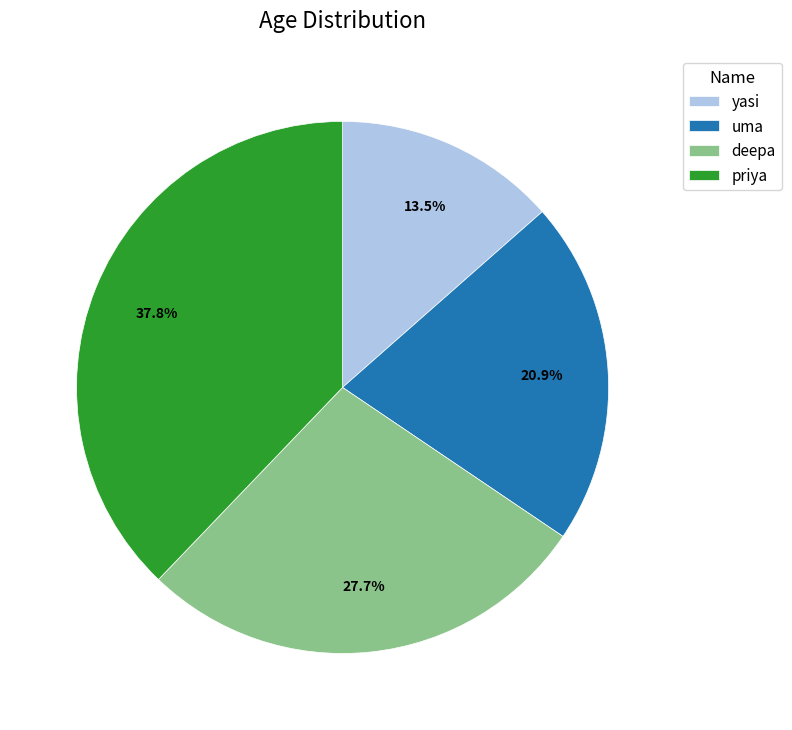

What portion of the pie excludes priya?

62.2%